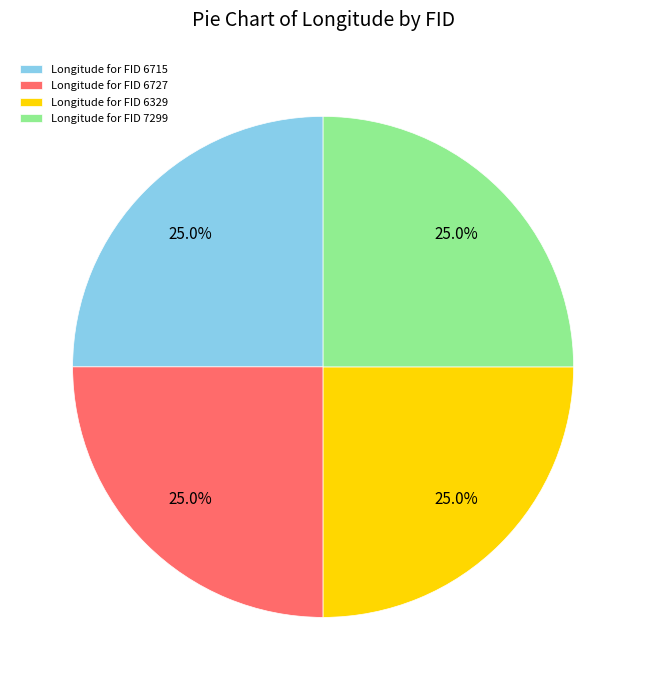

Is there any slice that represents more than half of the pie?

No